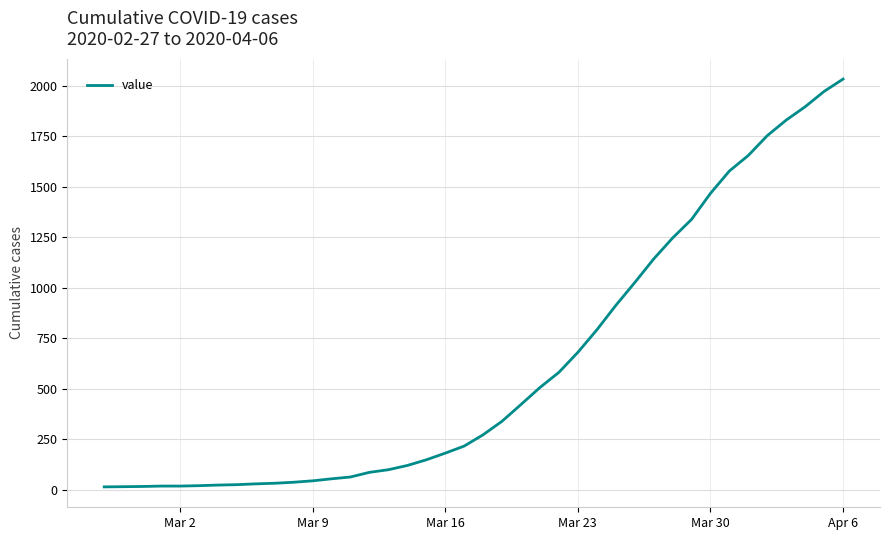

What is the greatest value displayed?

2032